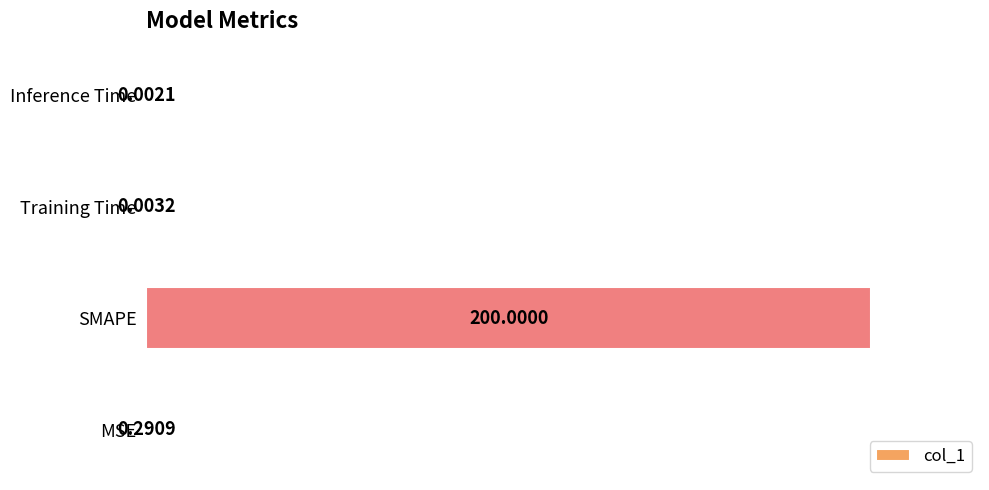

What is the greatest value displayed?

1.0